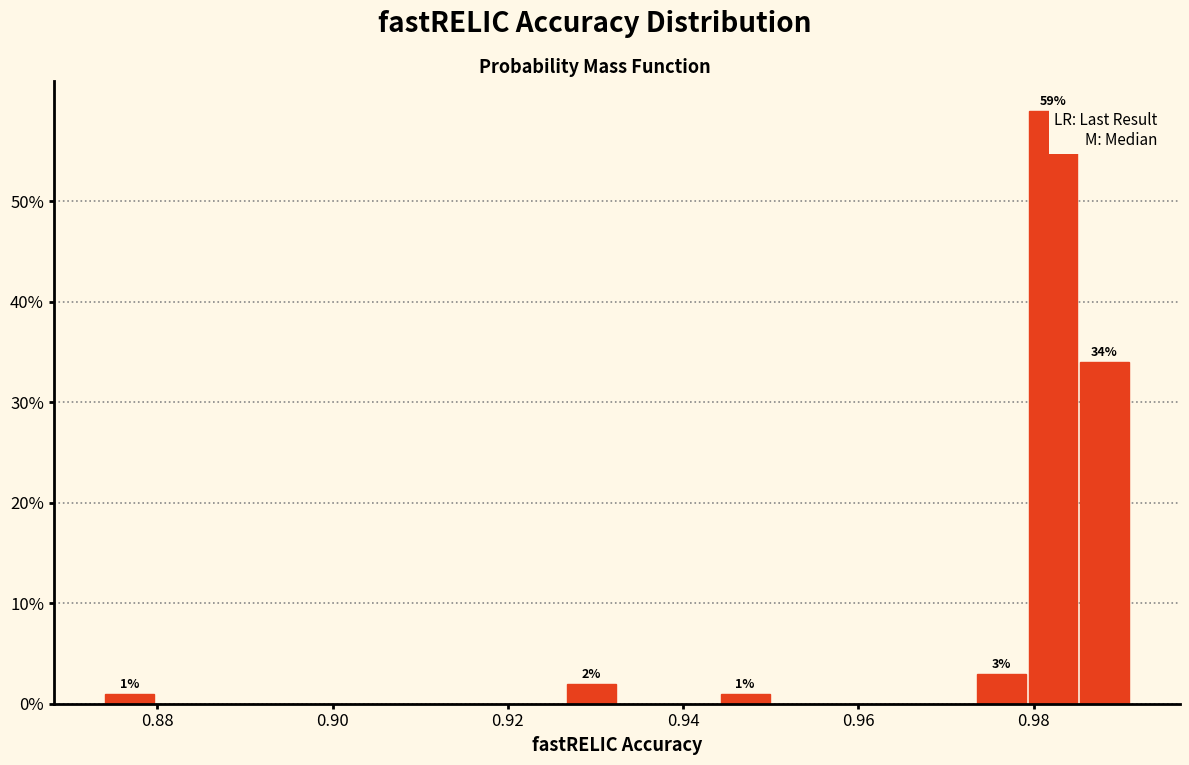

Read against the x-axis, roughly where is the centre of the tallest bar?

0.982